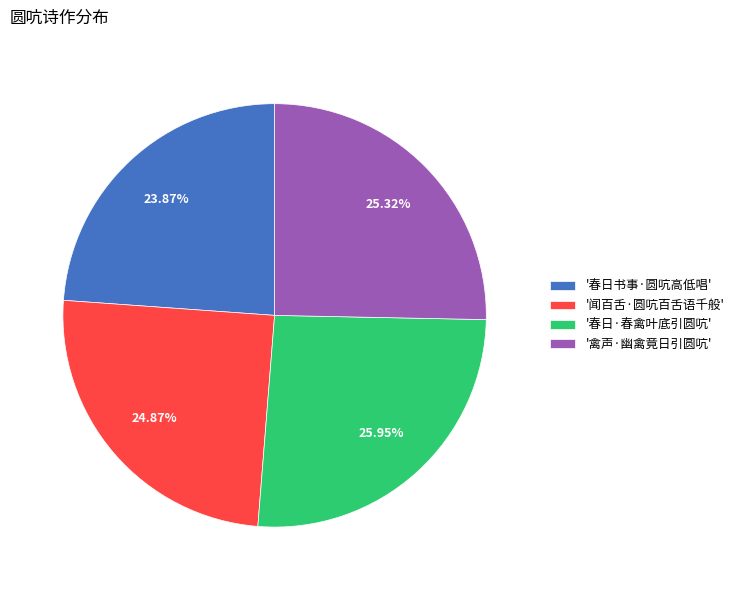

Does '禽声·幽禽竟日引圆吭' represent more than half of the total?

No